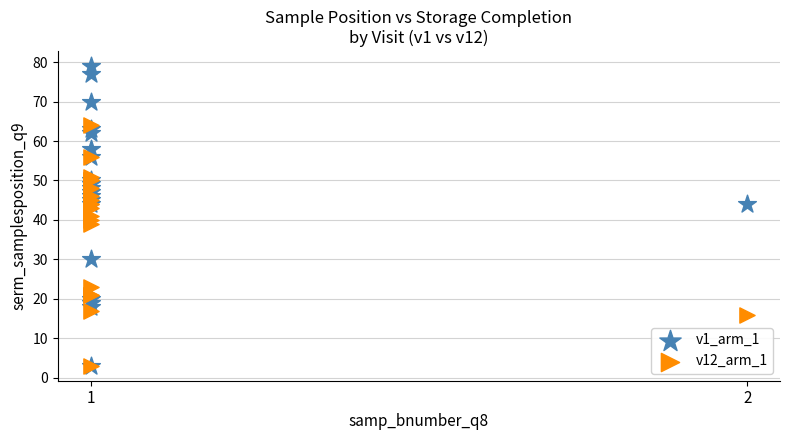

Which series contains the highest Y value?

v1_arm_1